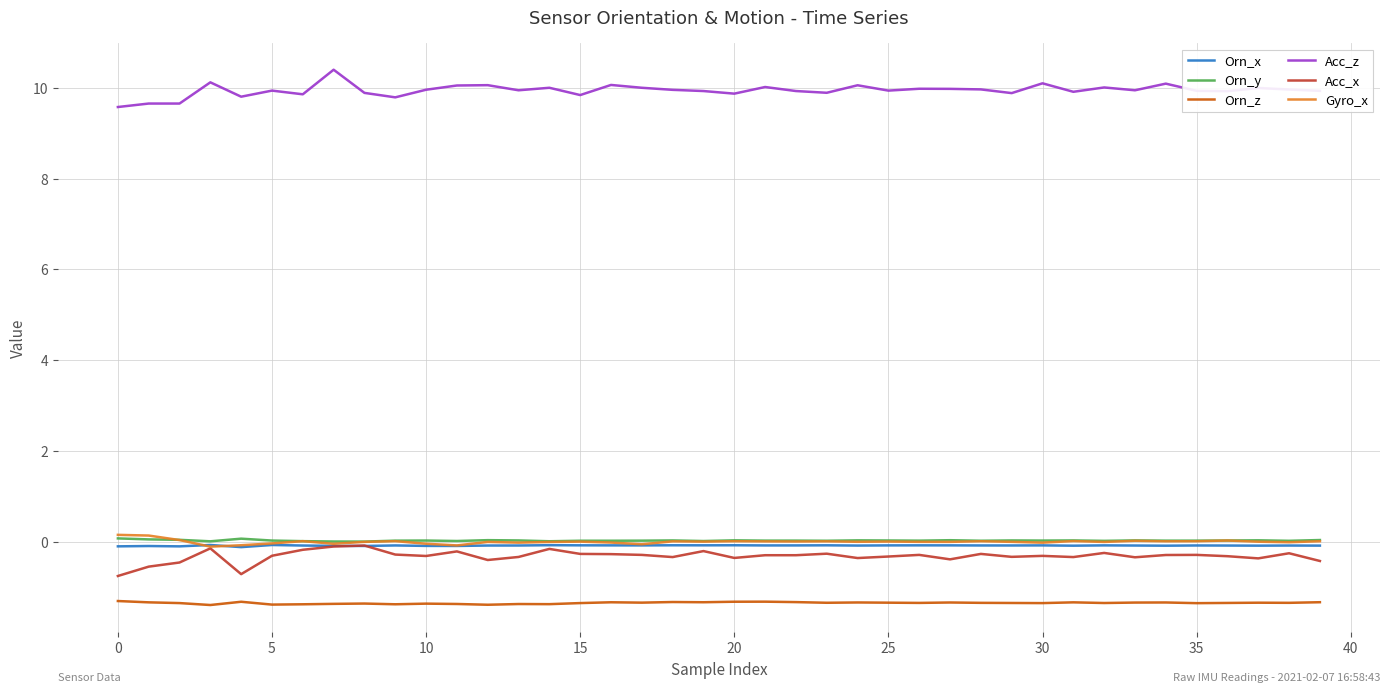

True or false: Gyro_x and Acc_z cross at least once.

False